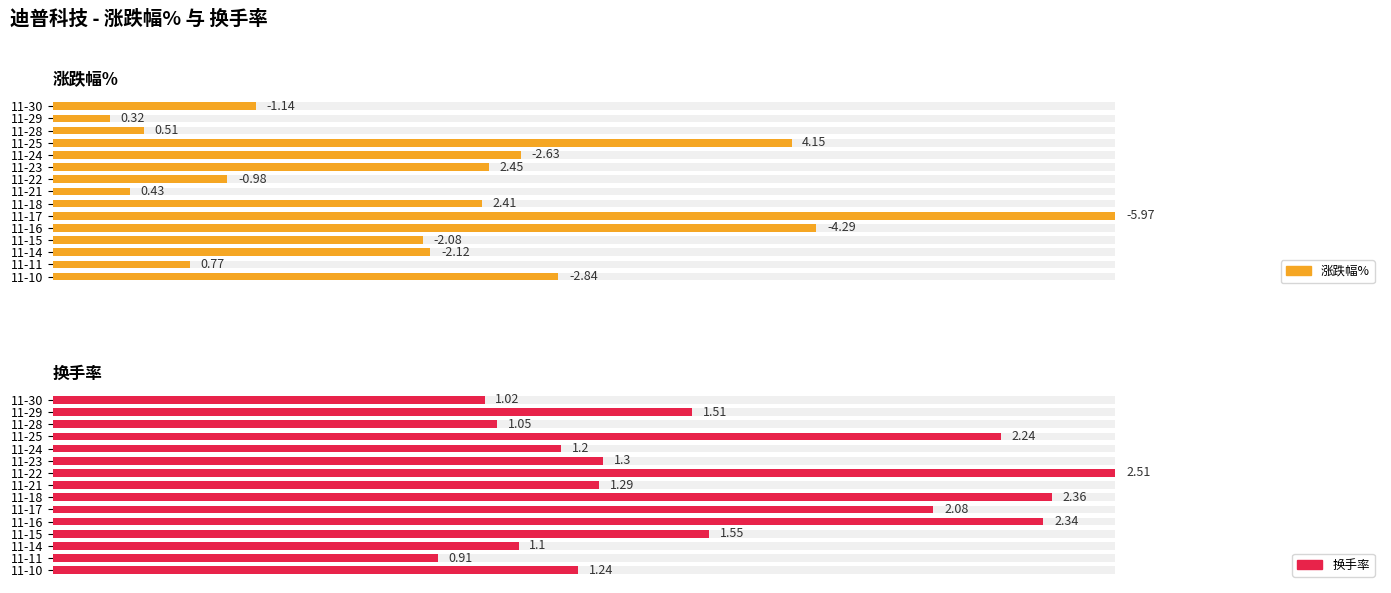

Rank the series by their maximum value, from lowest to highest.

换手率, 涨跌幅%